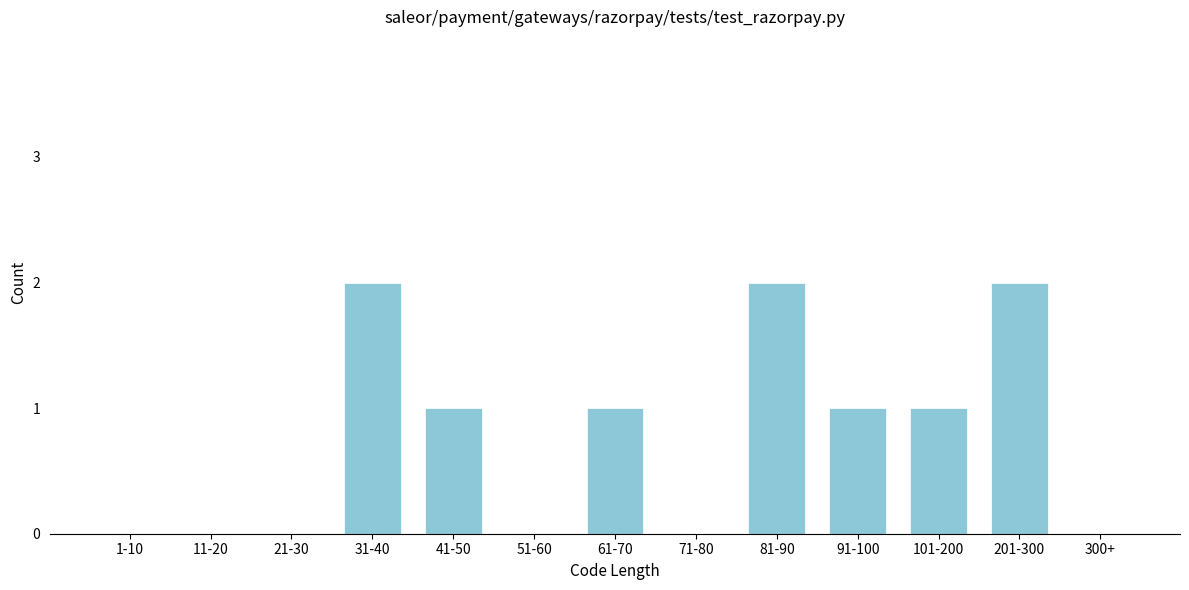

Reading right to left, list all the values displayed in this chart.

300+=0	201-300=2	101-200=1	91-100=1	81-90=2	71-80=0	61-70=1	51-60=0	41-50=1	31-40=2	21-30=0	11-20=0	1-10=0